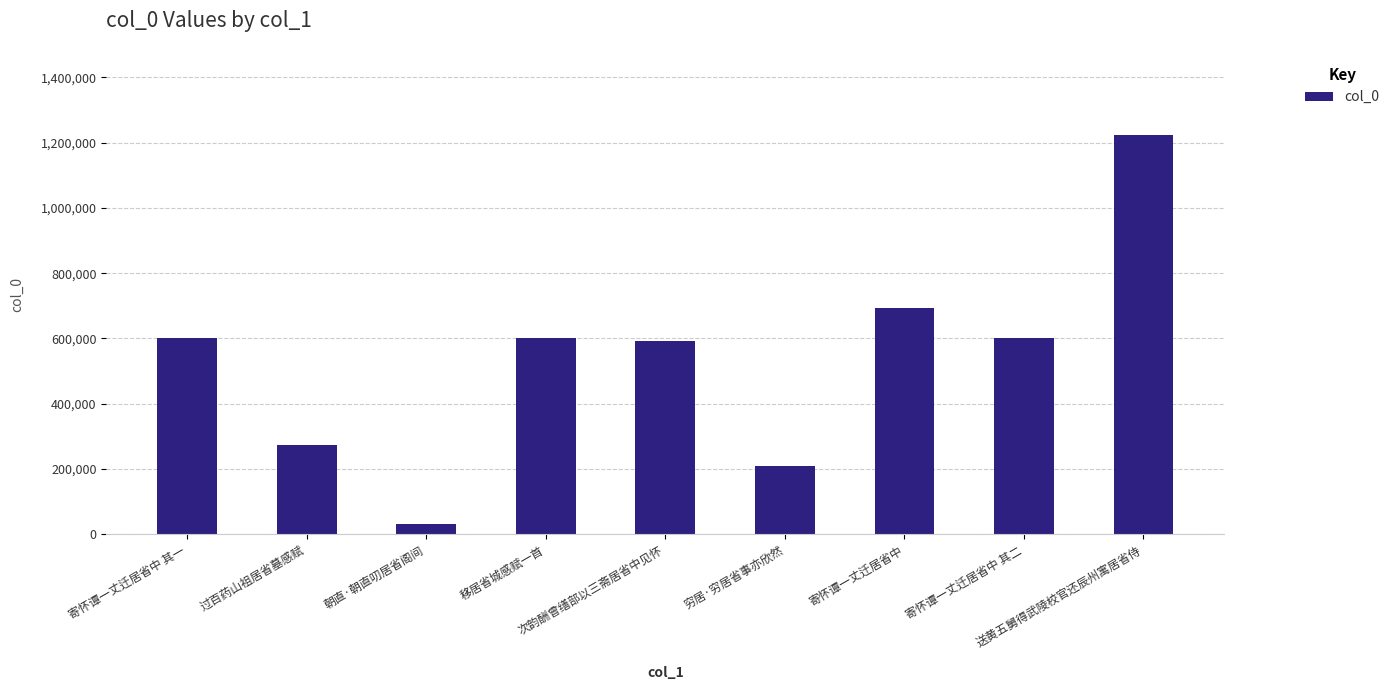

What is the minimum value shown in the chart?

31035